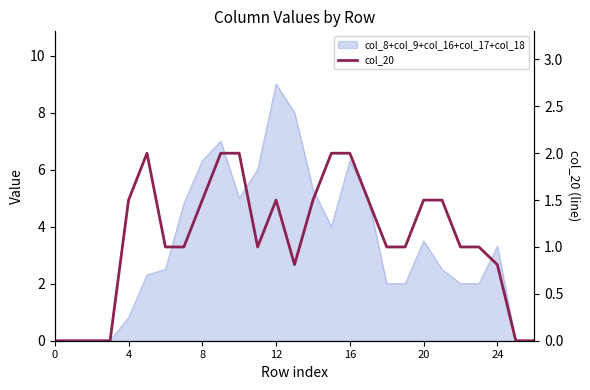

Does the chart display data point markers on the line(s)?

No